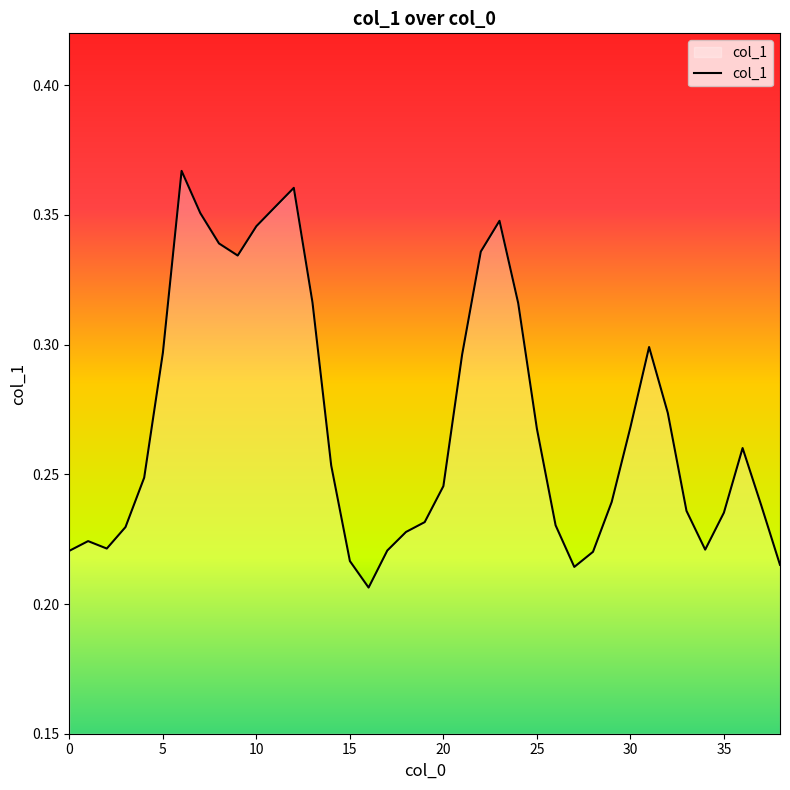

How many lines are shown in the chart?

1